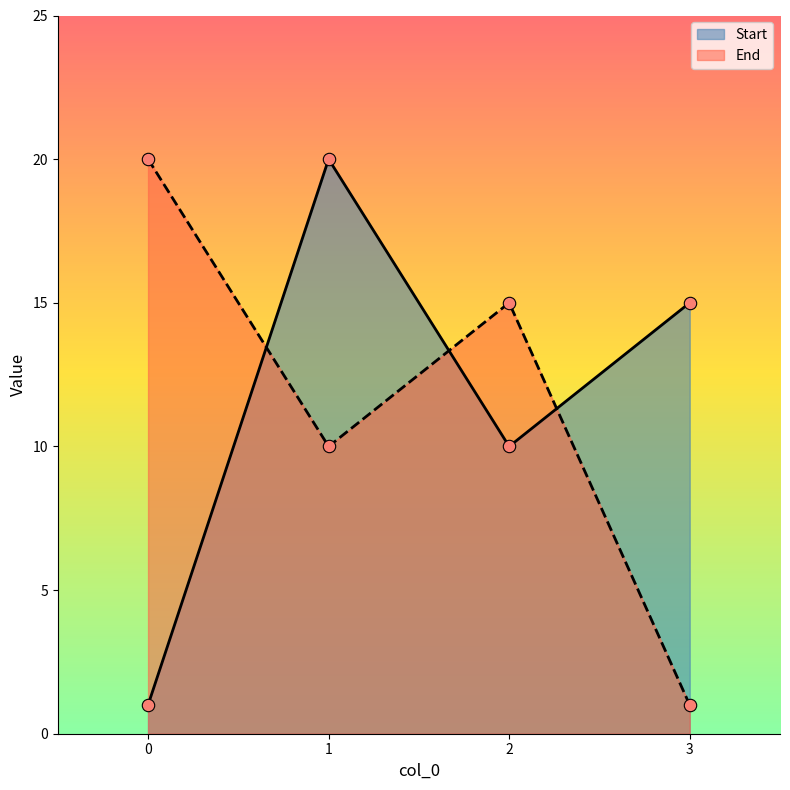

Which series contains the highest Y value?

Start